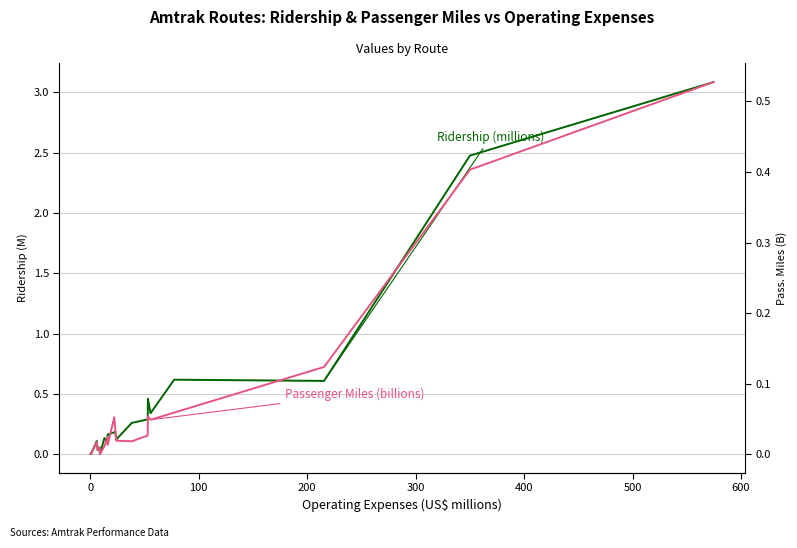

Reading left to right, extract all data points from this chart.

Ridership (millions): 0.0	0.0	0.1	0.0	0.1	0.0	0.1	0.1	0.2	0.2	0.2	0.1	0.3	0.3	0.5	0.3	0.6	0.6	2.5	3.1
Passenger Miles (billions): 0.0	0.0	0.0	0.0	0.0	0.0	0.0	0.0	0.0	0.1	0.0	0.0	0.0	0.0	0.1	0.0	0.1	0.1	0.4	0.5